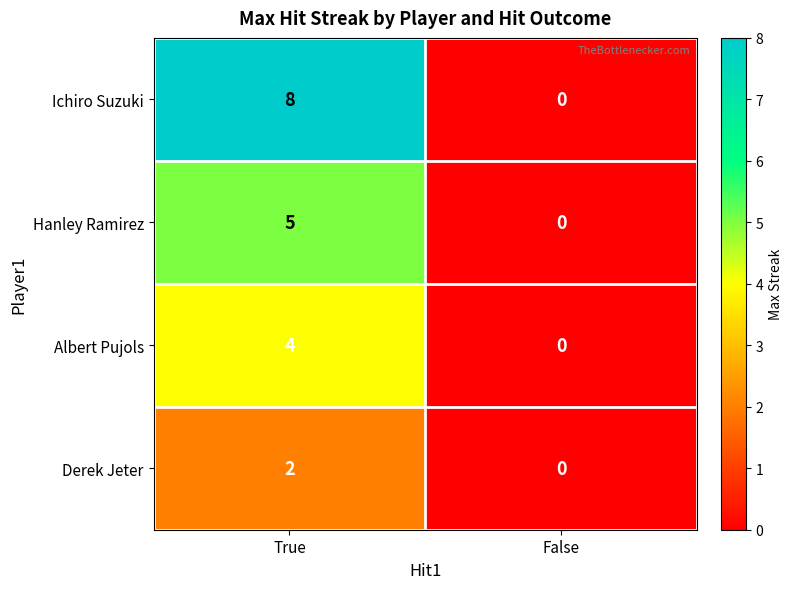

At how many categories does at least one series exceed 7?

1